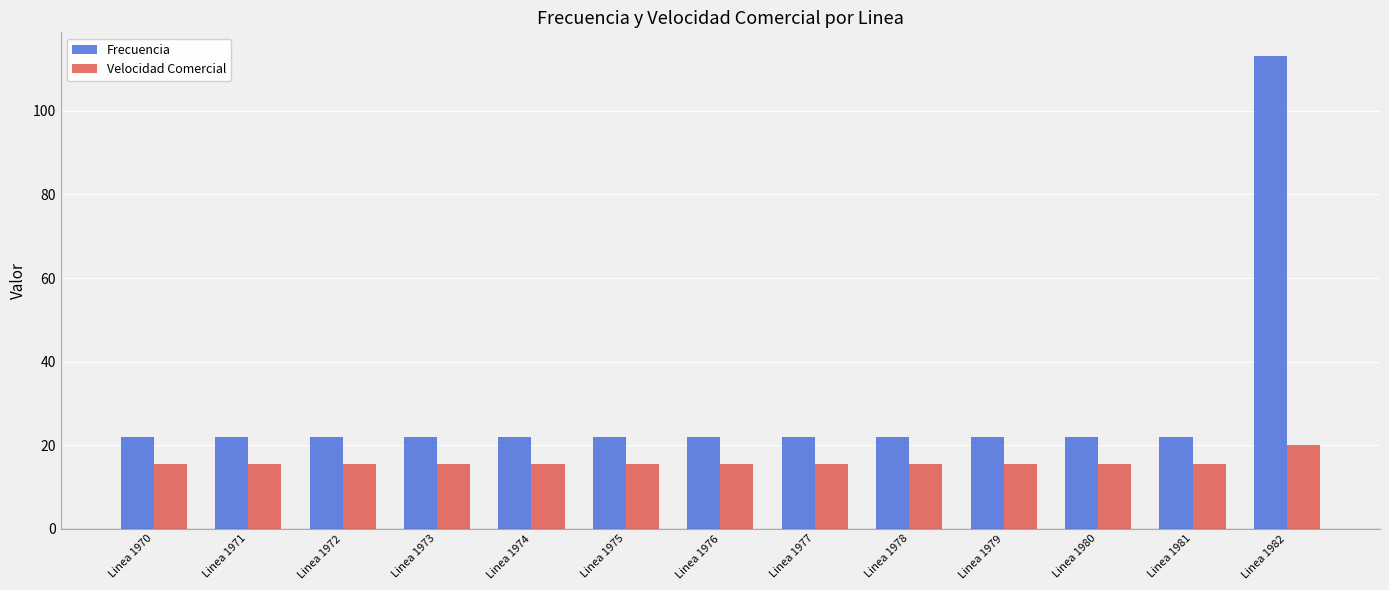

Does the chart contain any negative values?

No